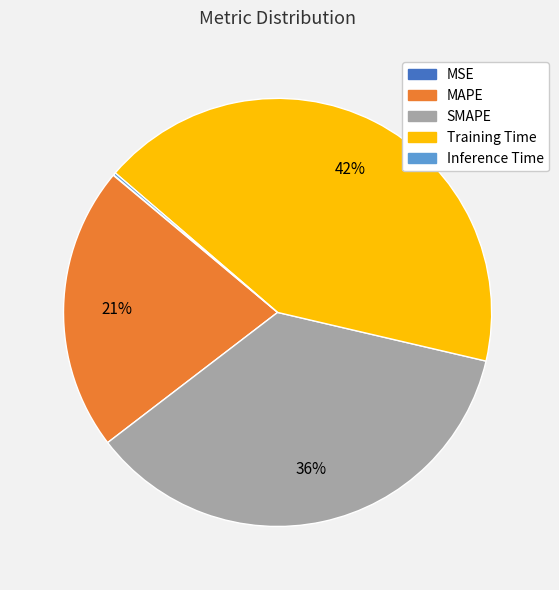

Is it true that SMAPE is 36% of the pie?

True